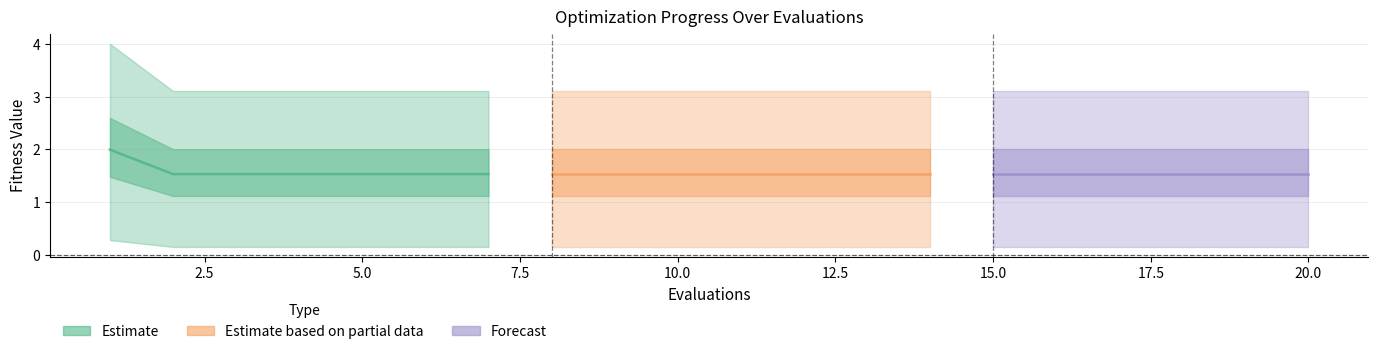

True or false: mean and worst cross at least once.

False